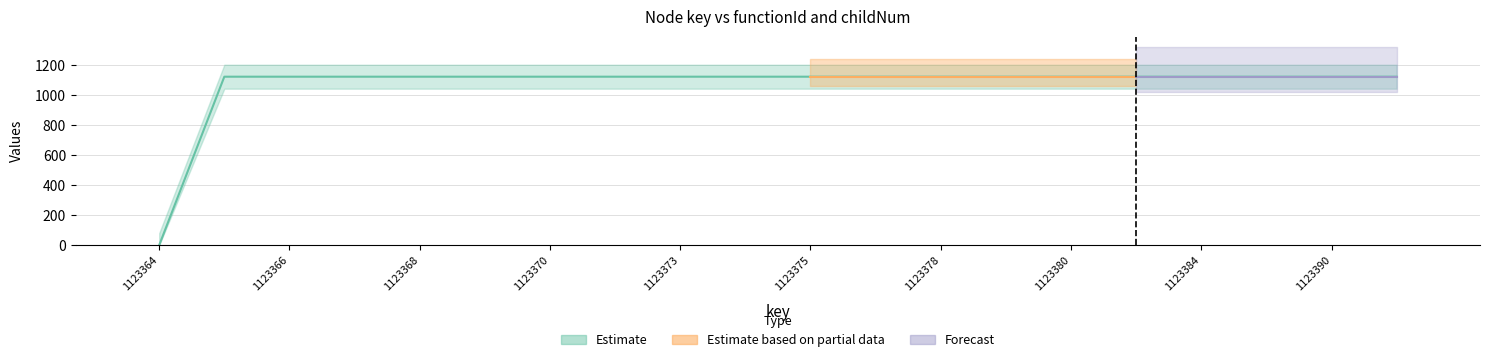

Rank the series at 1123366 from lowest to highest value.

childNum, functionId